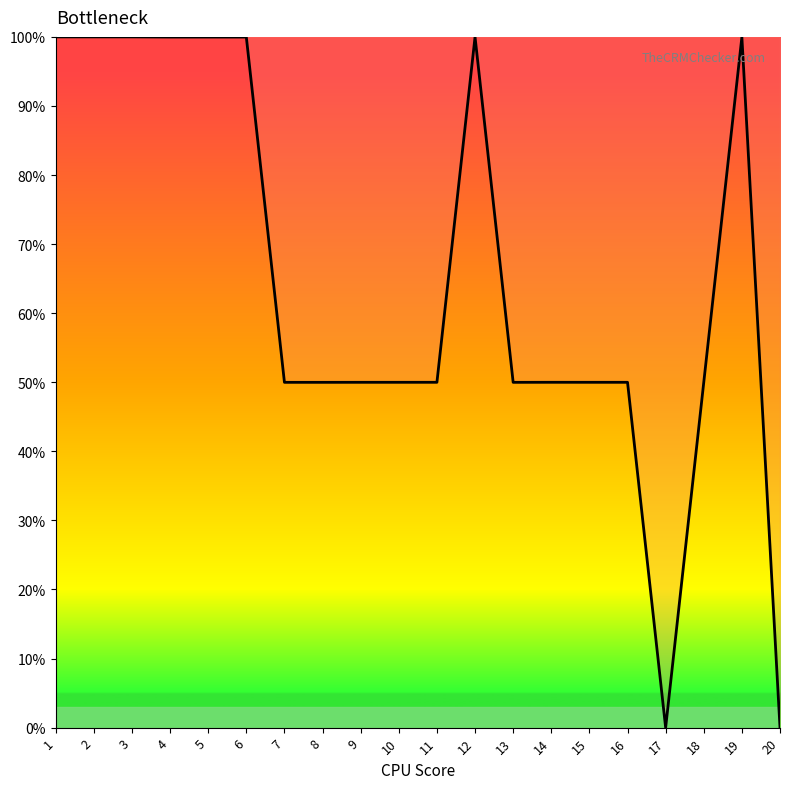

What is the difference between the maximum and minimum values?

100.0